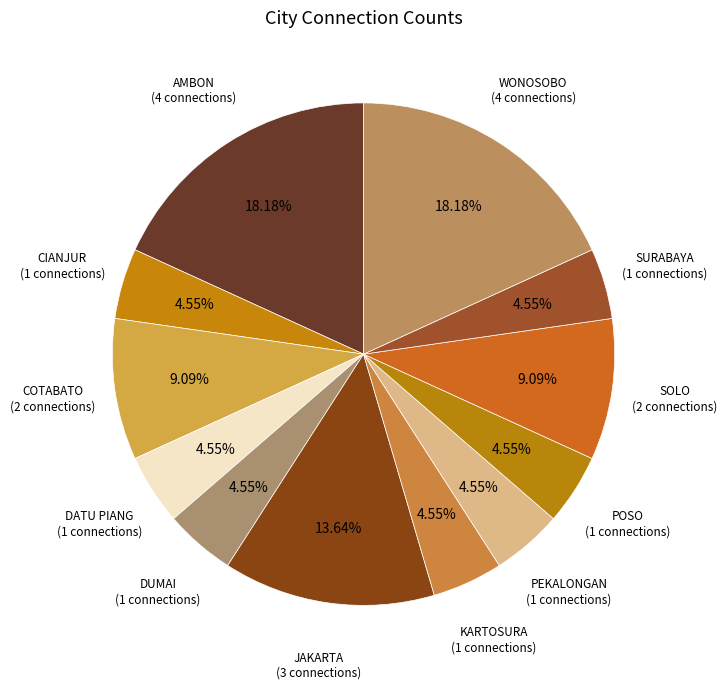

Which slice is the smallest?

CIANJUR